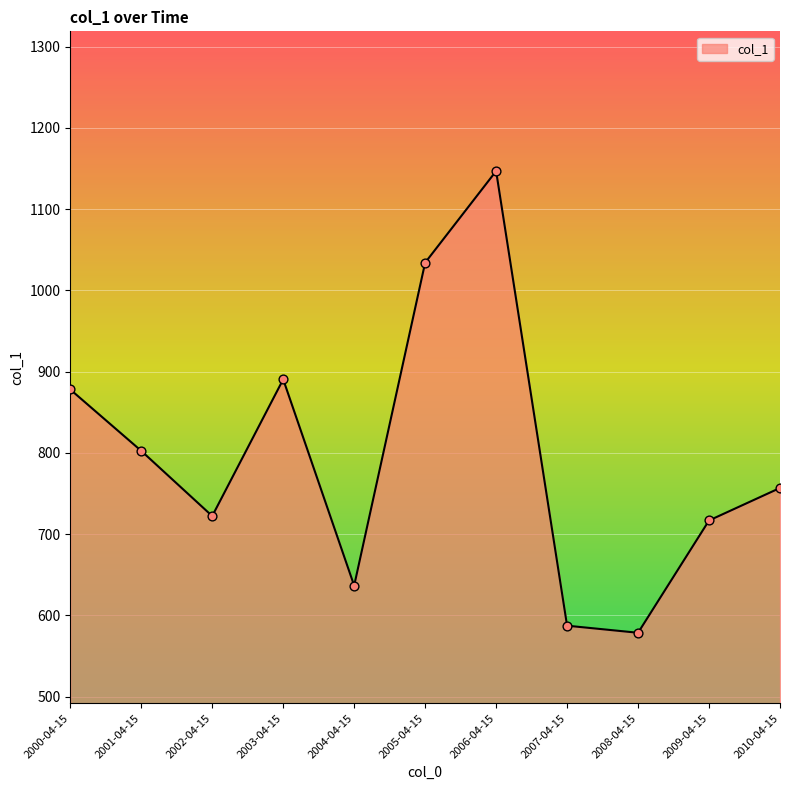

Approximately how many times larger is the value at 2001-04-15 compared to 2002-04-15?

1.1